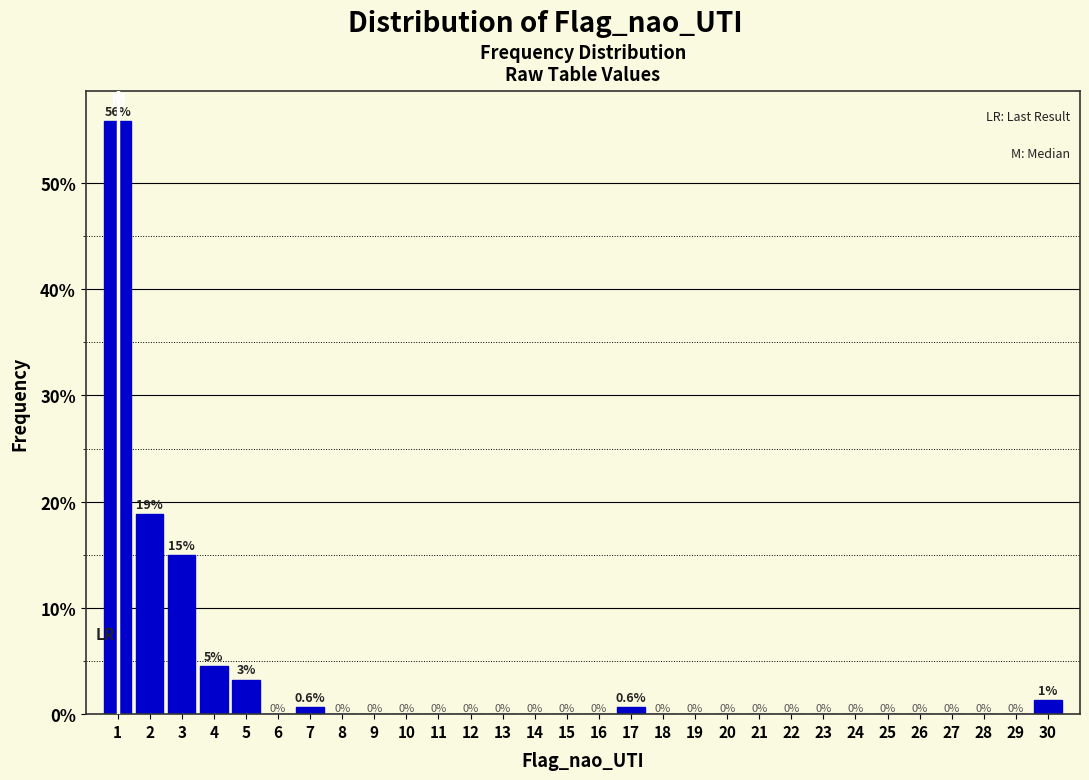

Over which range of the x-axis is the bar tallest?

0.5 to 1.5